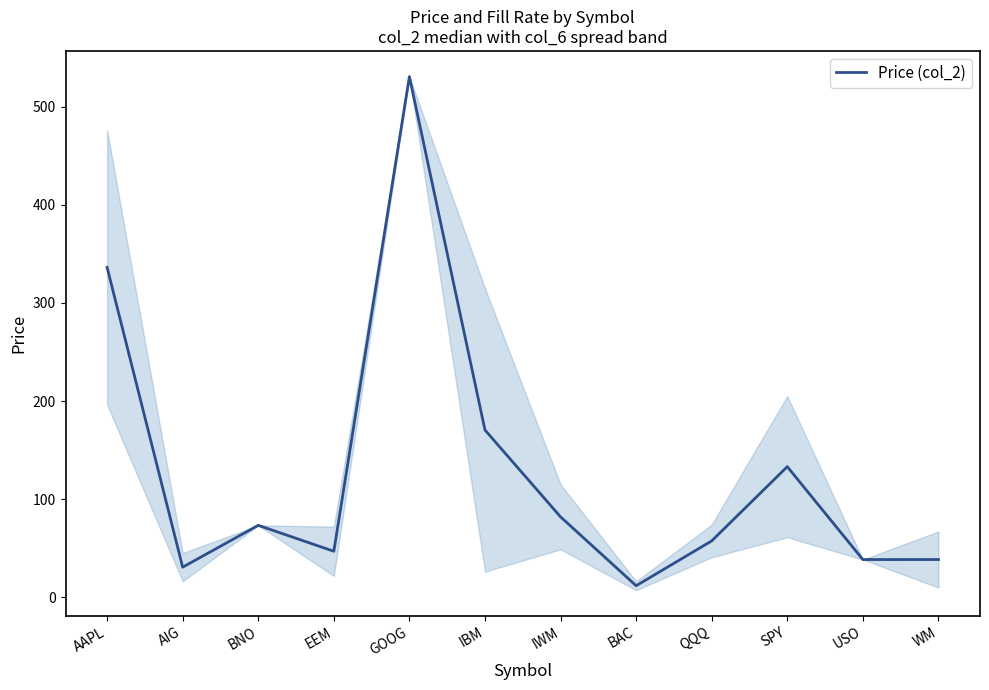

Between BNO and USO, which is larger?

BNO